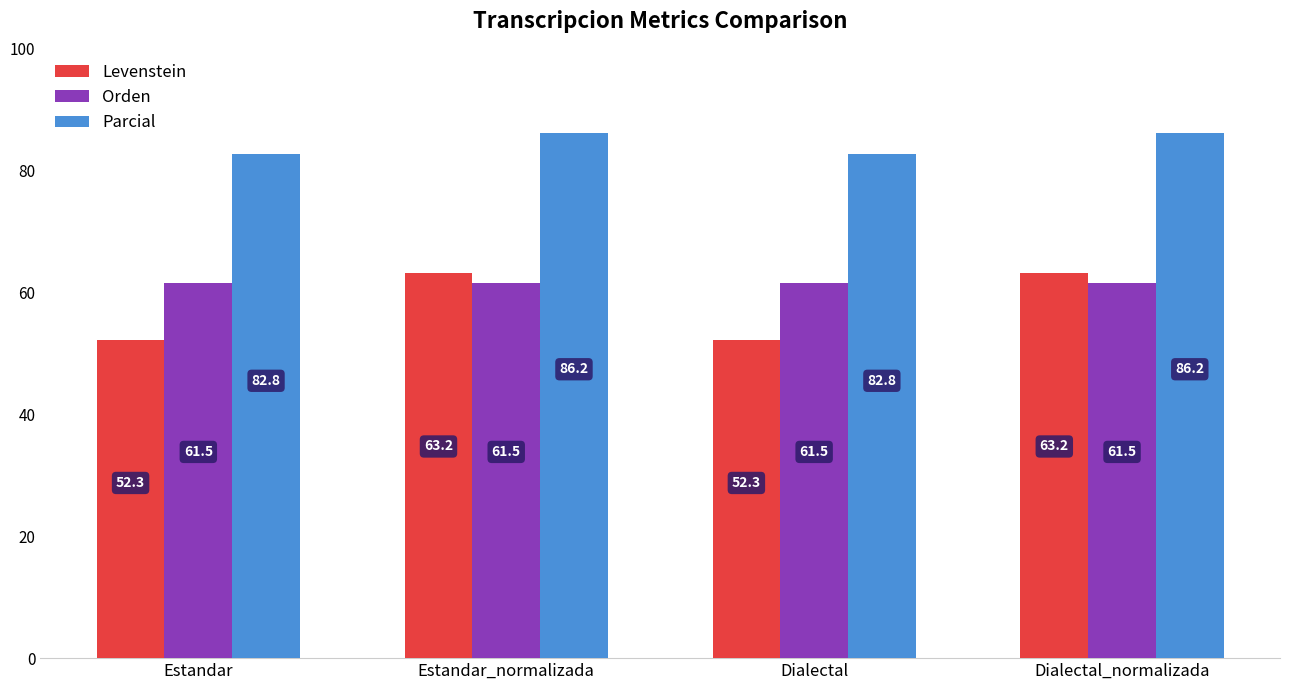

At how many categories does at least one series exceed 75?

4